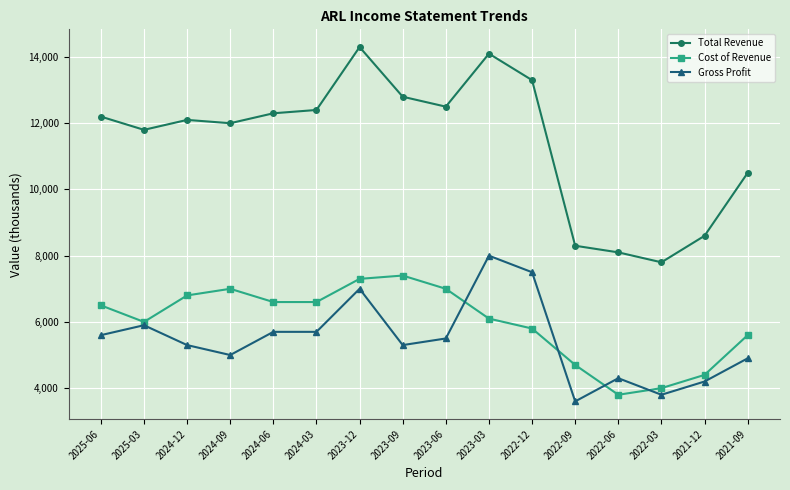

Count the number of data series in this chart.

3